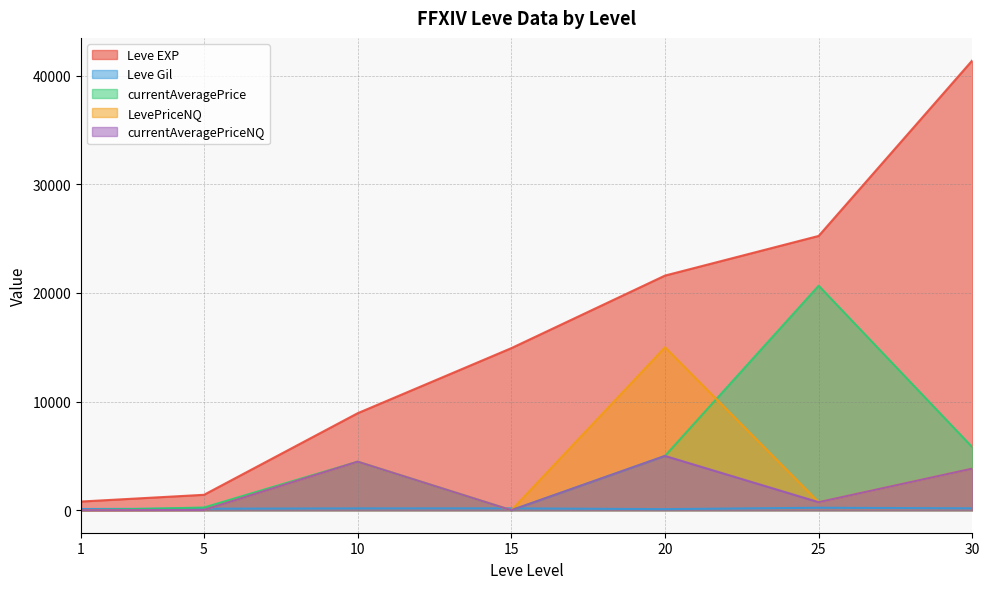

True or false: LevePriceNQ and Leve EXP intersect in this chart.

False